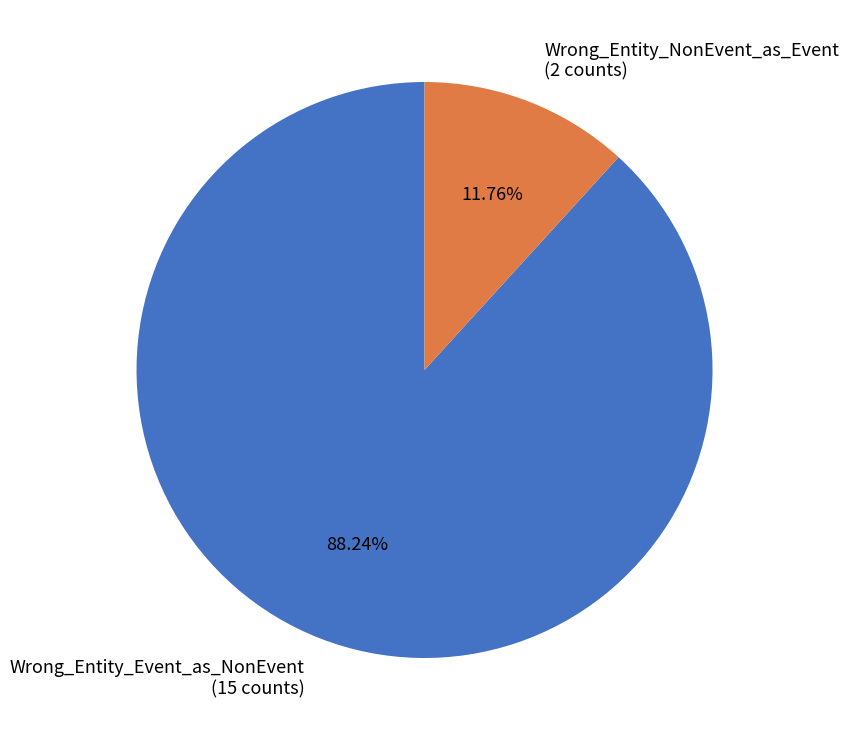

The Wrong_Entity_Event_as_NonEvent slice represents 98% of the pie. True or false?

False